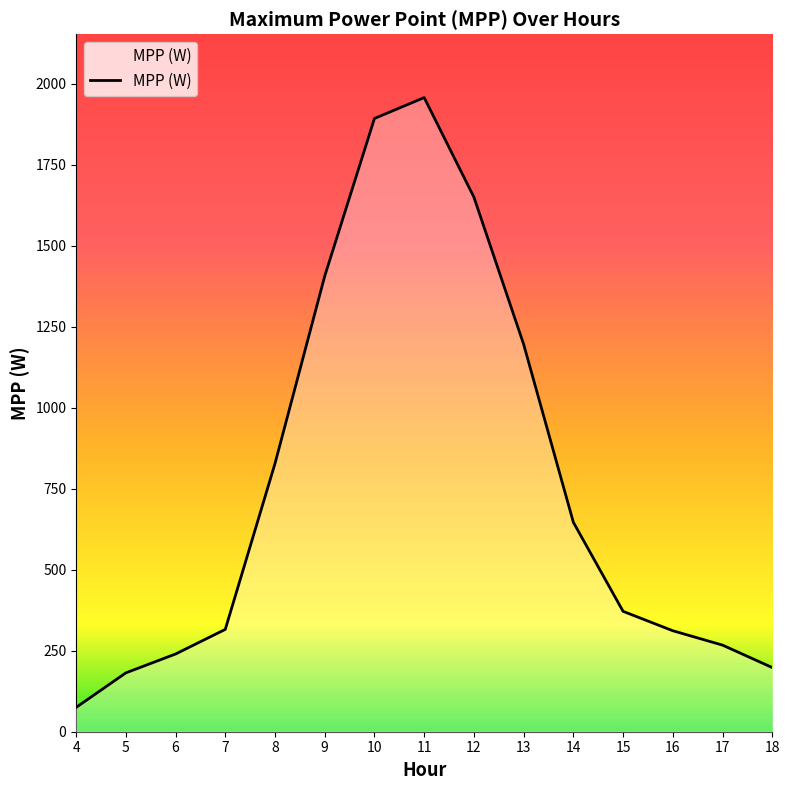

What is the approximate value at 14?

646.5